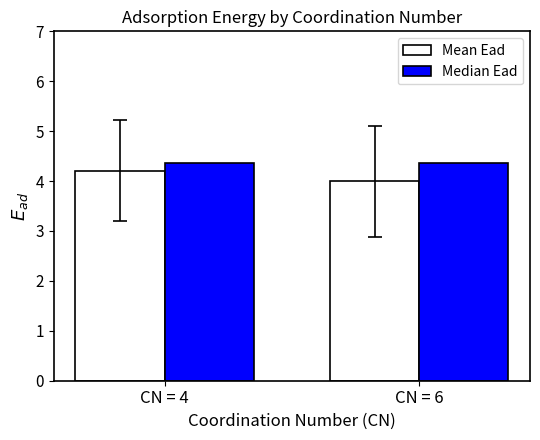

What is the sum of the Mean Ead values at CN = 4 and CN = 6?

8.2